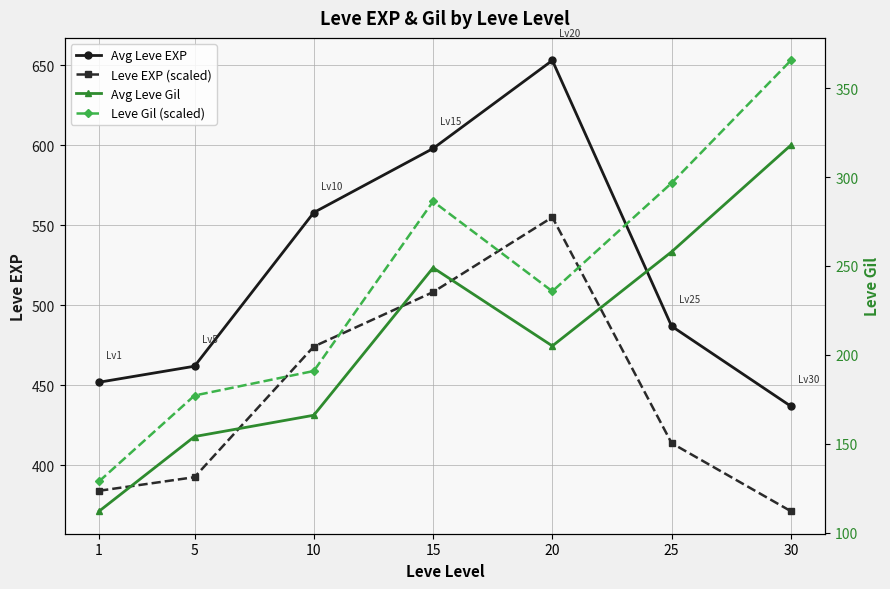

Rank the series by their maximum value, from lowest to highest.

Avg Leve Gil, Leve Gil (scaled), Leve EXP (scaled), Avg Leve EXP